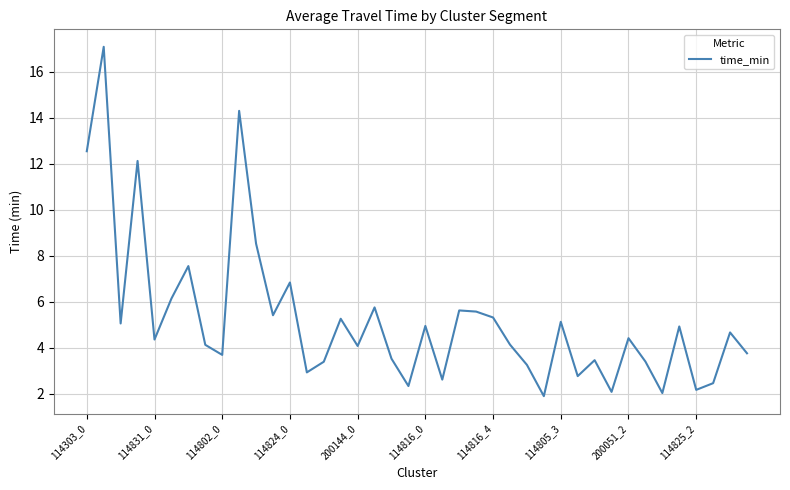

What is the minimum value shown in the chart?

1.9